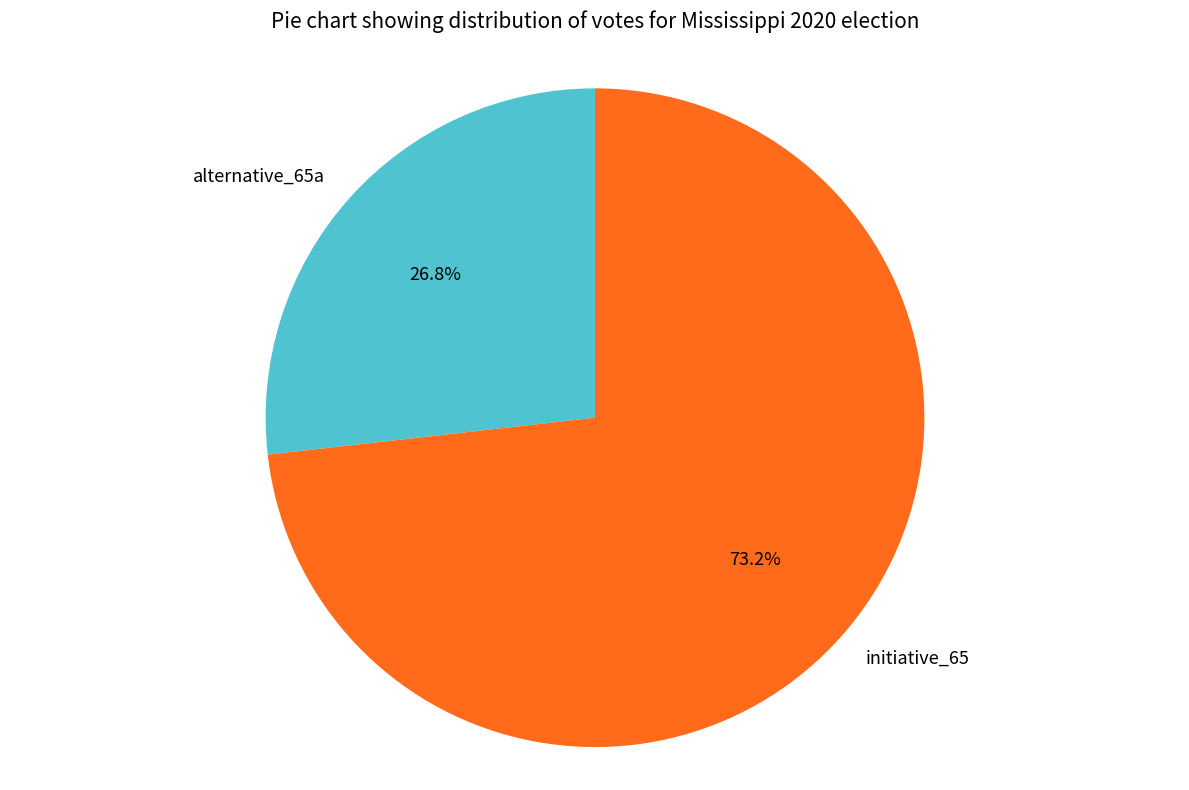

To the nearest percent, what percentage of the pie is alternative_65a?

27%